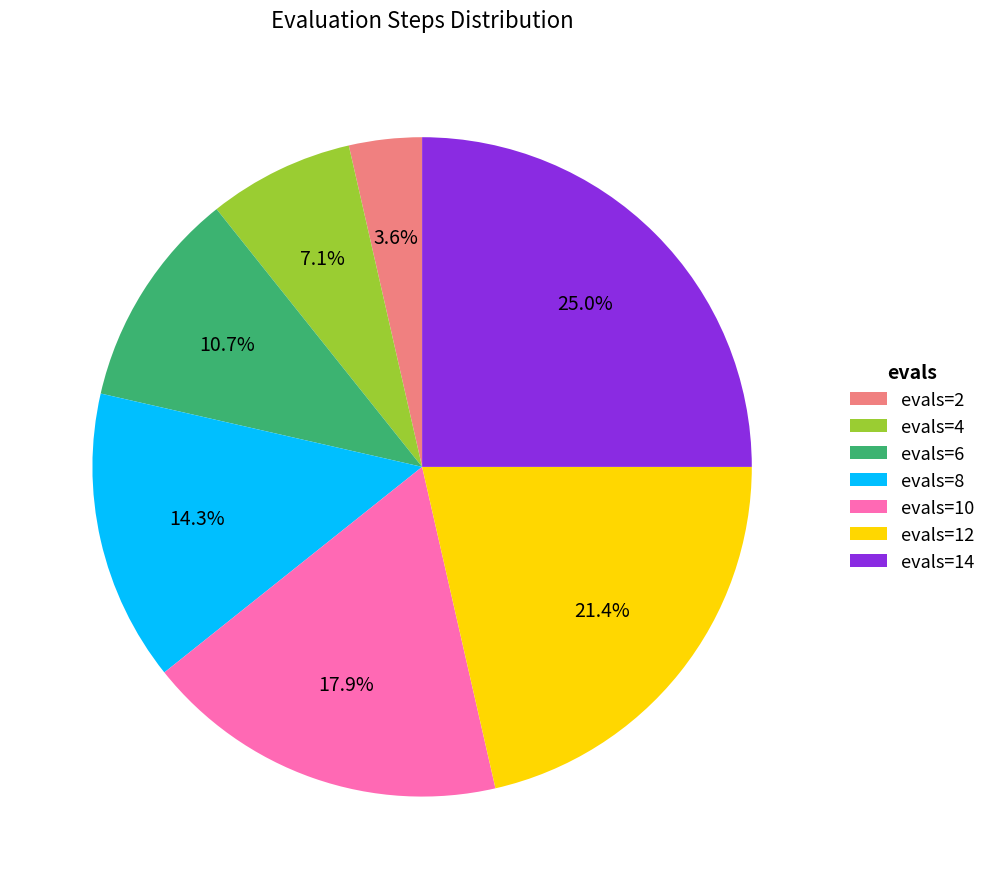

Rank the categories by value from highest to lowest.

evals=14, evals=12, evals=10, evals=8, evals=6, evals=4, evals=2